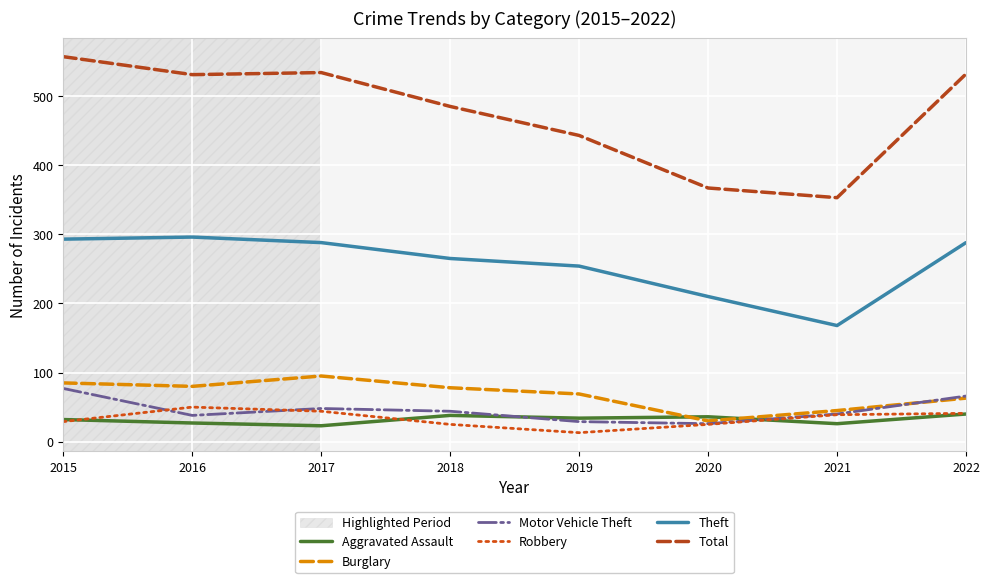

Between 2018 and 2021, which series saw the biggest shift?

Total